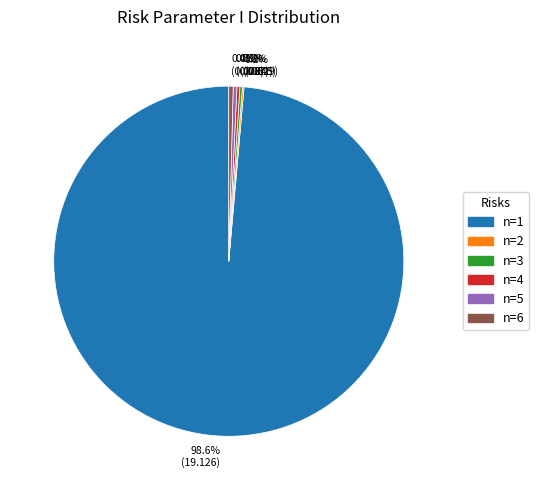

Is there a majority slice in this chart?

Yes